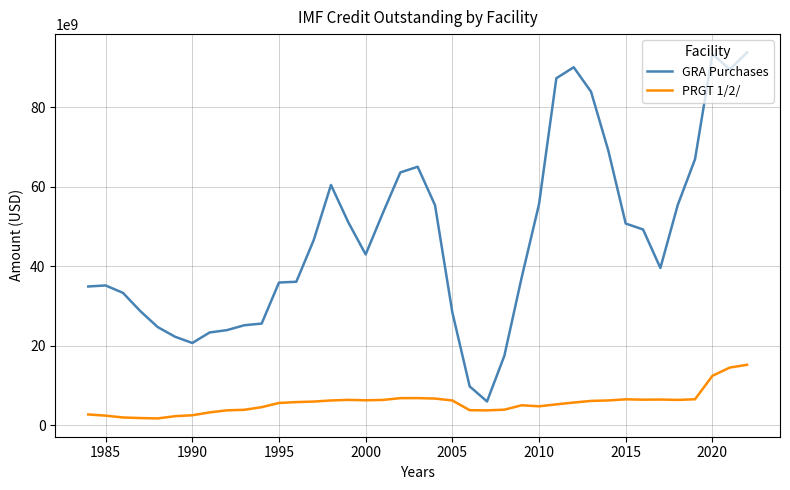

How many categories are shown in the chart?

39